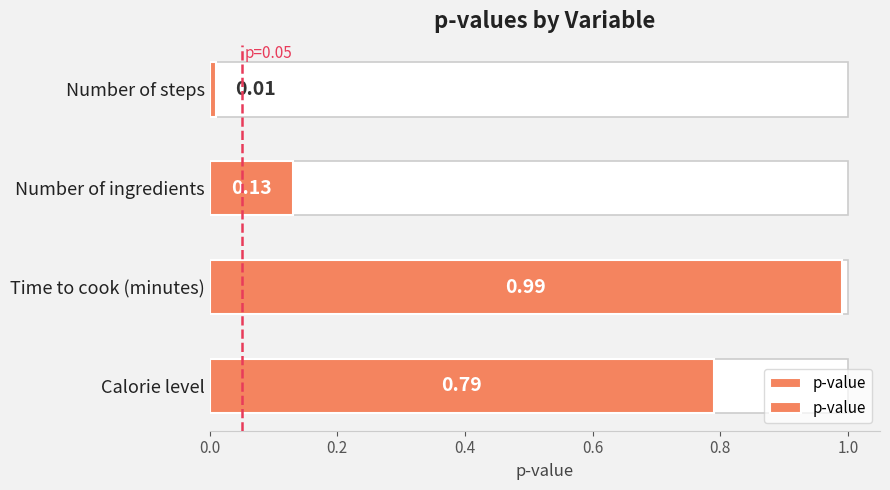

Read the value at Number of ingredients.

0.1